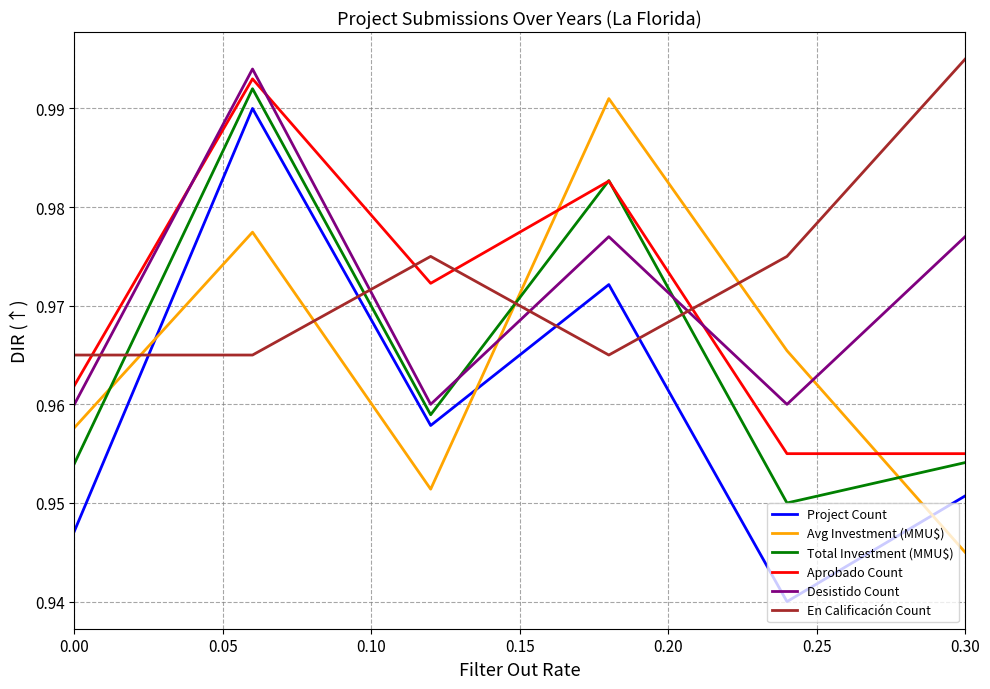

Which series has the largest range (max minus min)?

Project Count